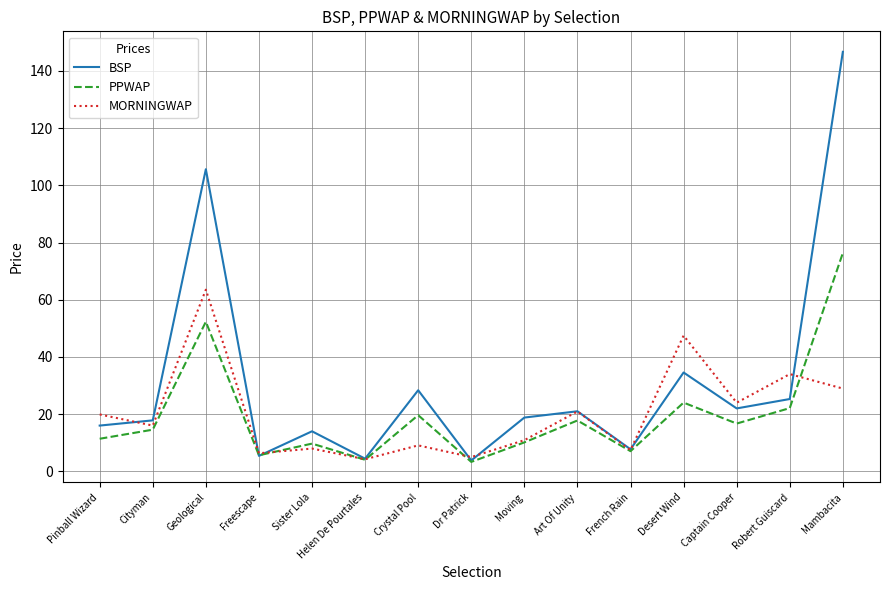

Which series changed the most between French Rain and Captain Cooper?

MORNINGWAP